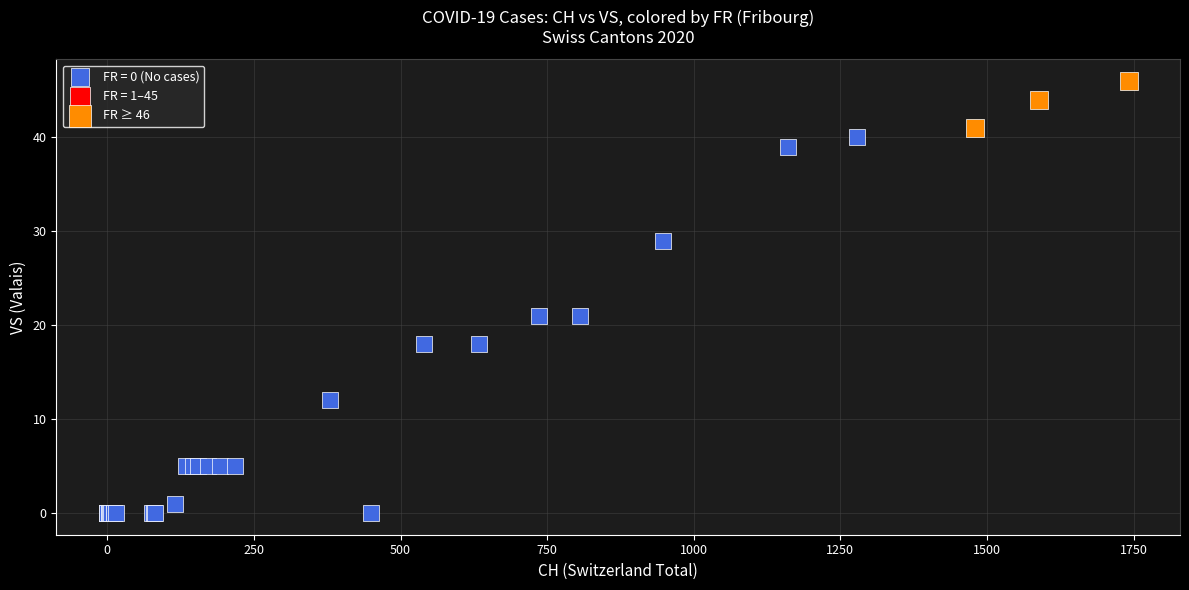

Which series contains the lowest Y value?

FR = 0 (No cases)